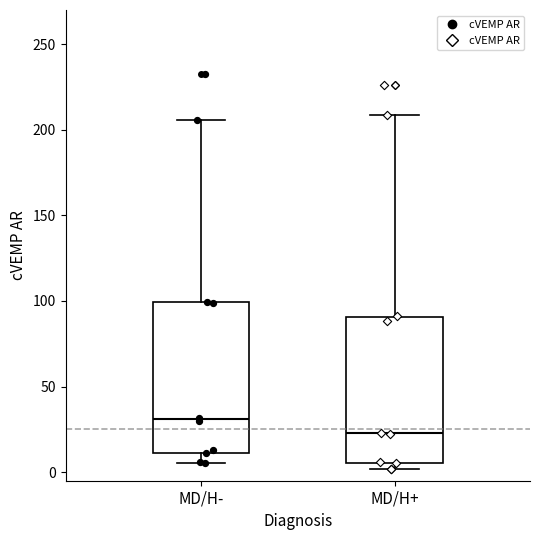

Reading left to right, transcribe this box plot: for each box, give where its median line is, the range the box spans, and where its two whiskers end, as read against the y-axis. The values are not printed on the chart, so give them approximately, as read against the axis.

MD/H-: median 30, box 10 to 100, whiskers 5 to 205
MD/H+: median 25, box 5 to 90, whiskers 0 to 210